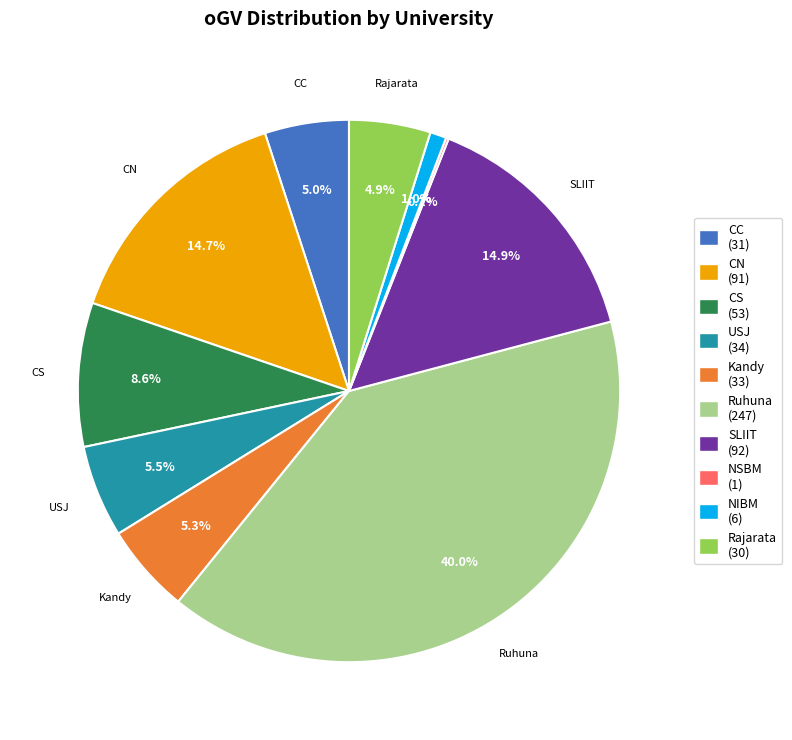

What is the total percentage of CS and Kandy?

13.9%